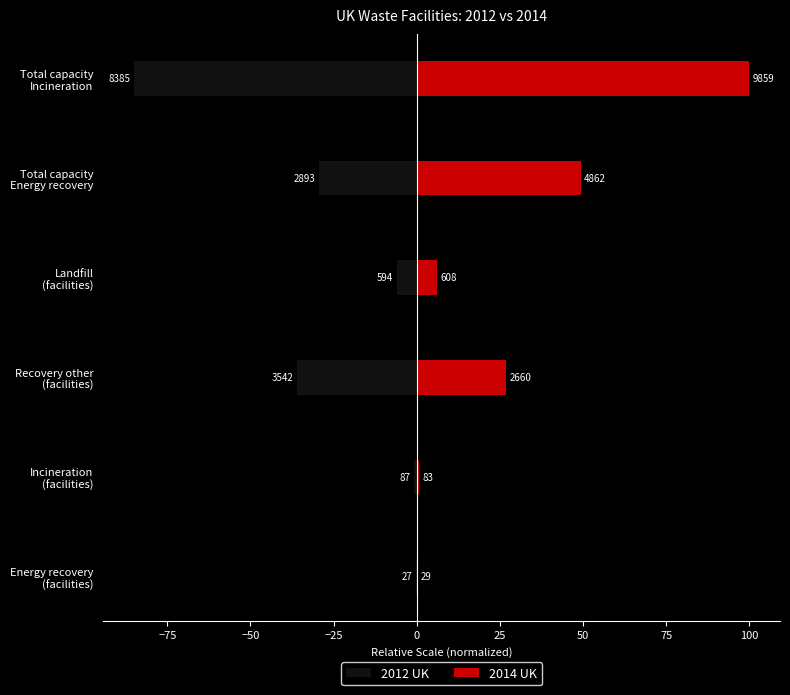

Rank the series by their maximum value, from lowest to highest.

2012 UK, 2014 UK